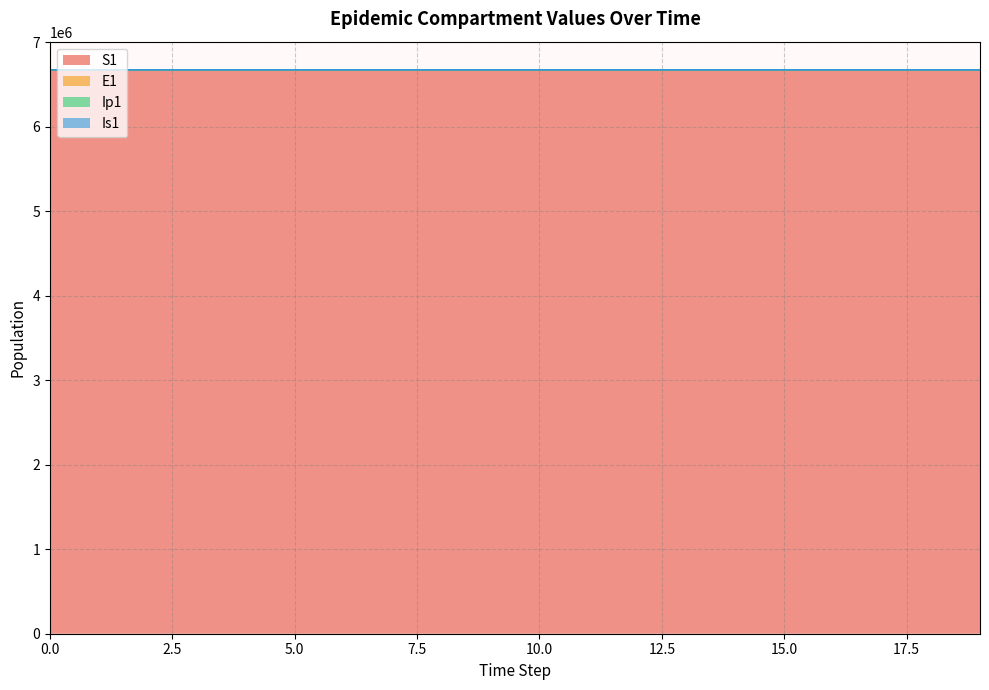

What is the value of the Is1 point at the 20th from the left?

6671057.4